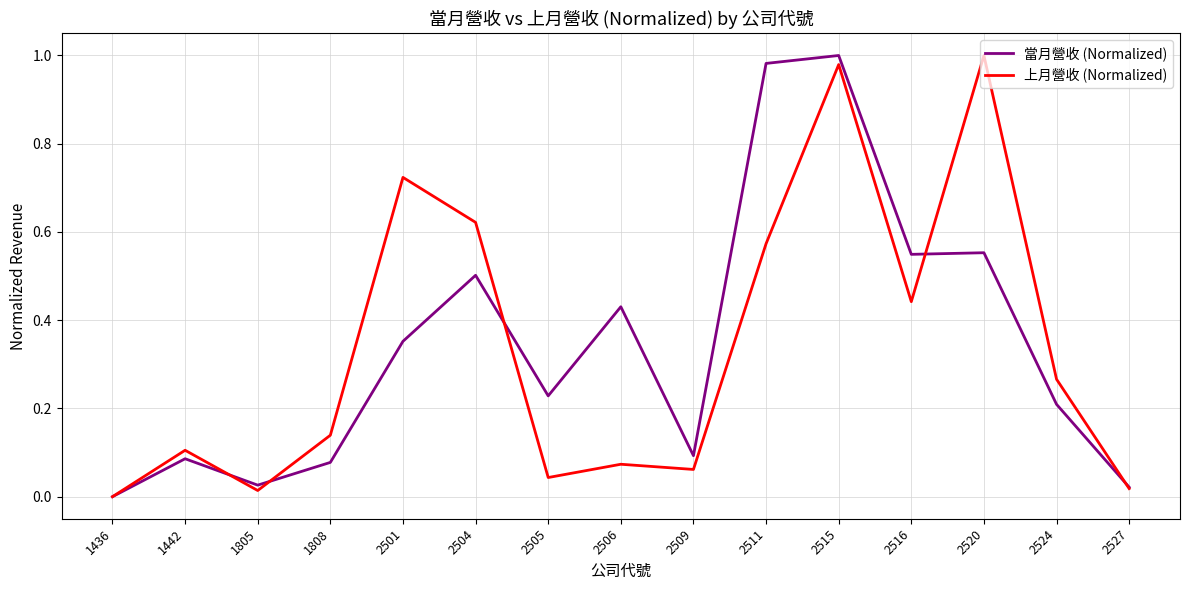

Which label corresponds to the smallest value in the chart?

1436